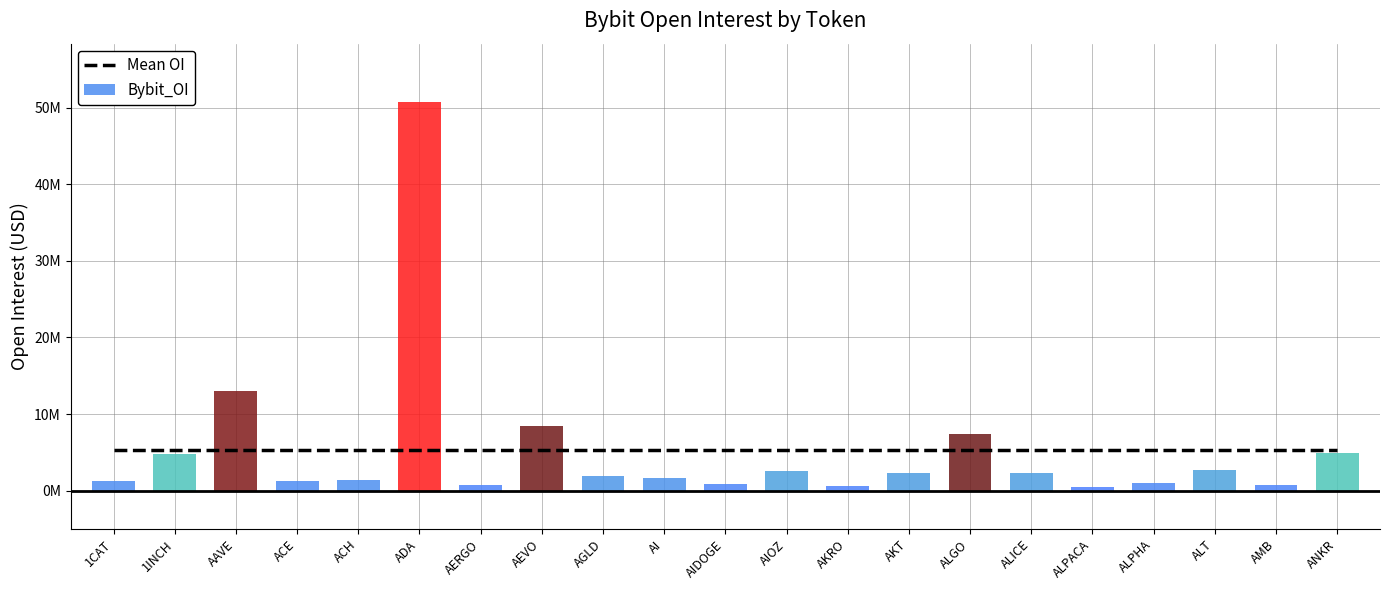

How many bars are there in total?

21